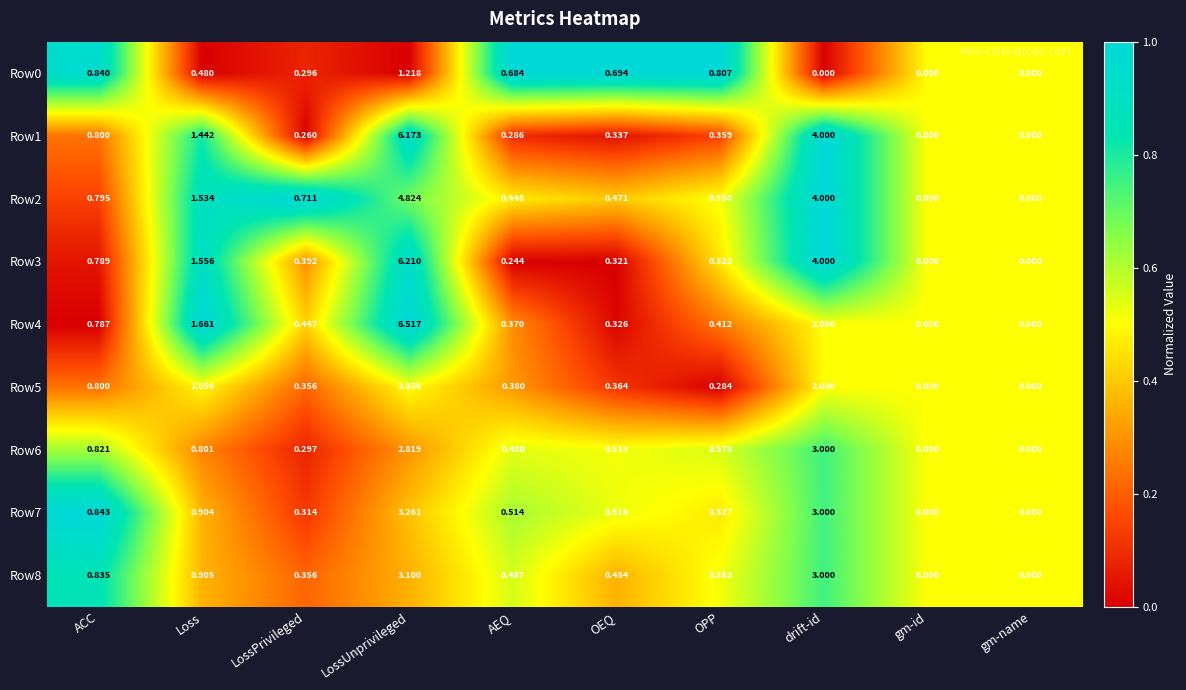

Which label corresponds to the largest value in the chart?

LossUnprivileged